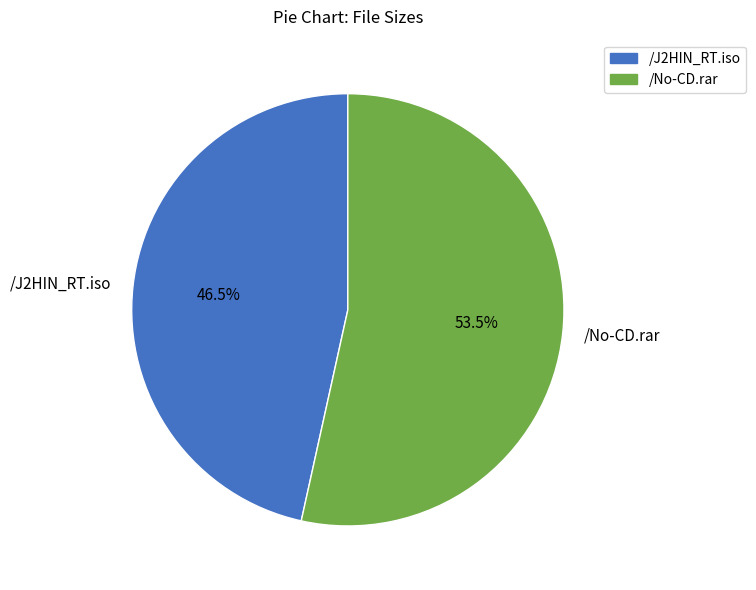

Which slice represents more than half of the pie?

/No-CD.rar